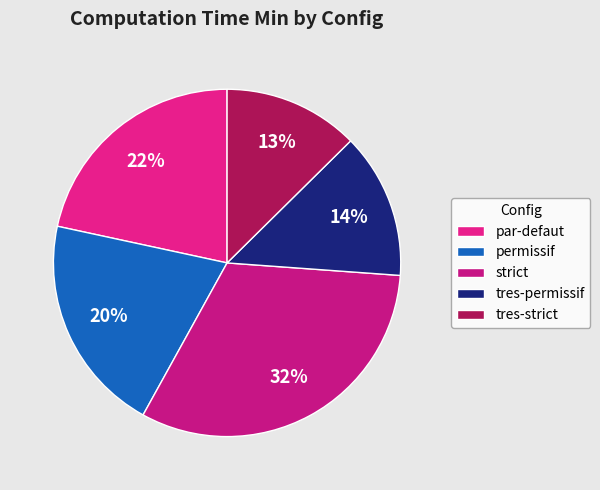

To the nearest percent, what is the difference between the largest and smallest slice percentages?

19%